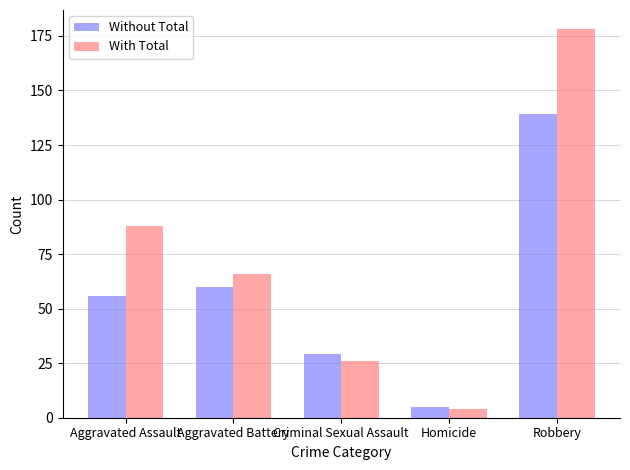

At how many categories does at least one series exceed 164?

1